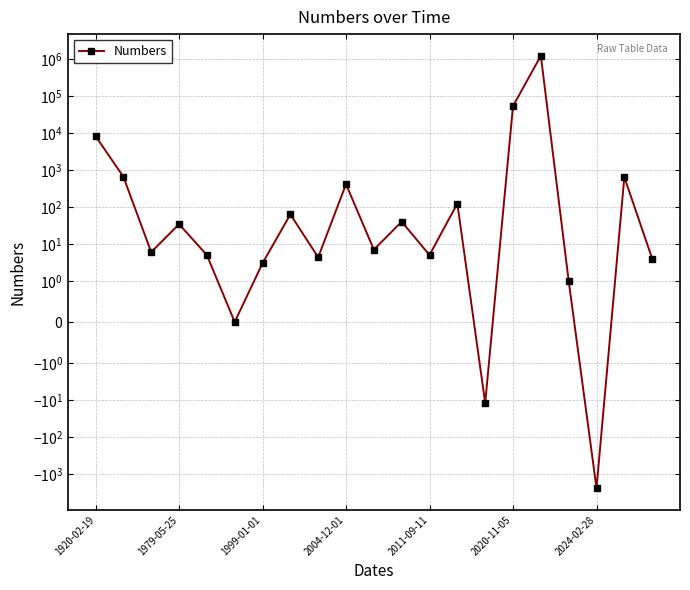

What position from the left is 13?

14